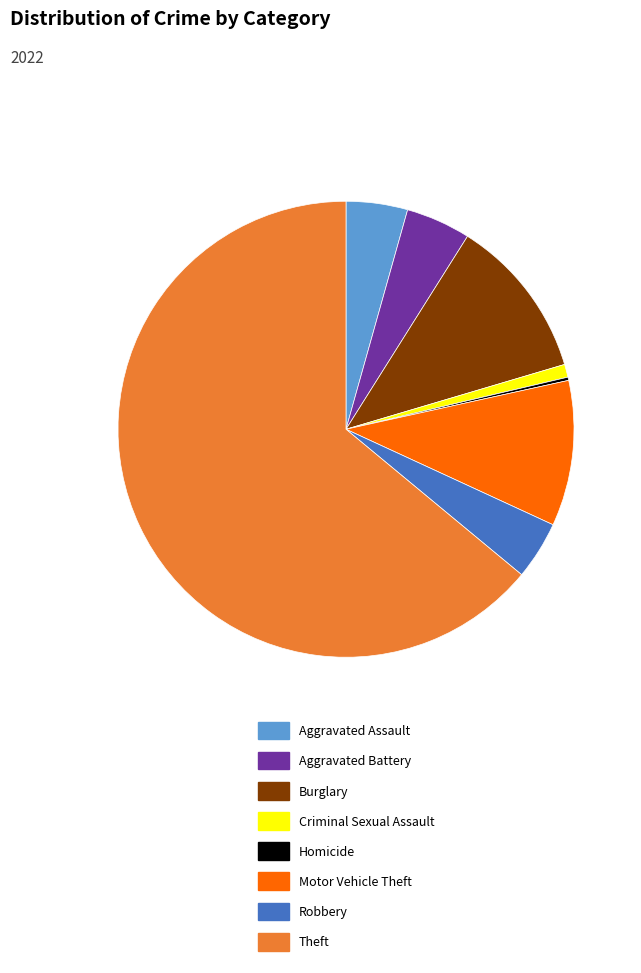

Is there any slice that represents more than half of the pie?

Yes